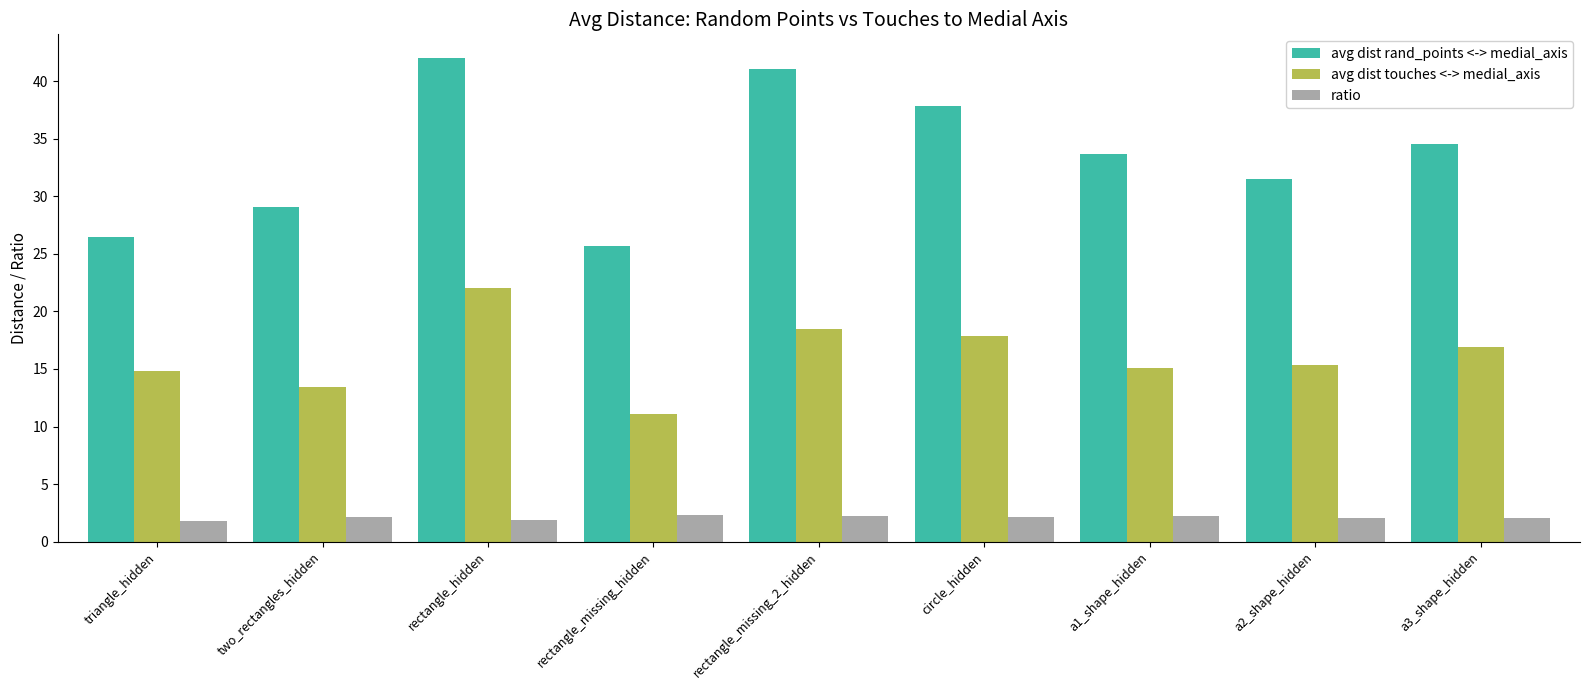

The ratio series shows 2.1 at a2_shape_hidden. True or false?

True